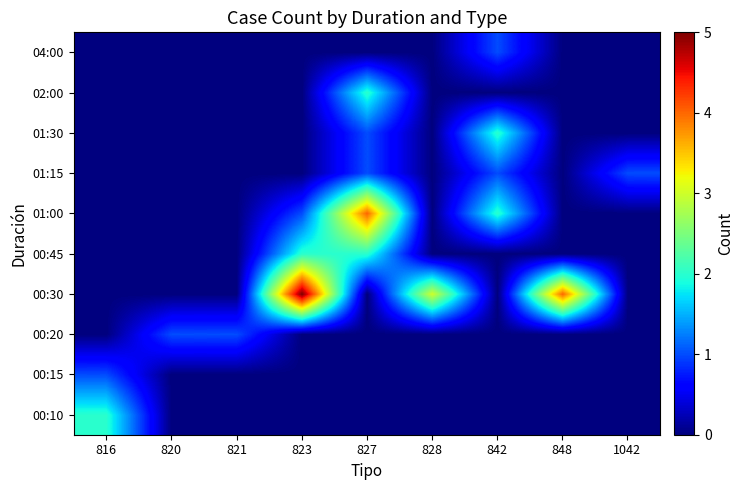

At how many categories does at least one series exceed 0?

9